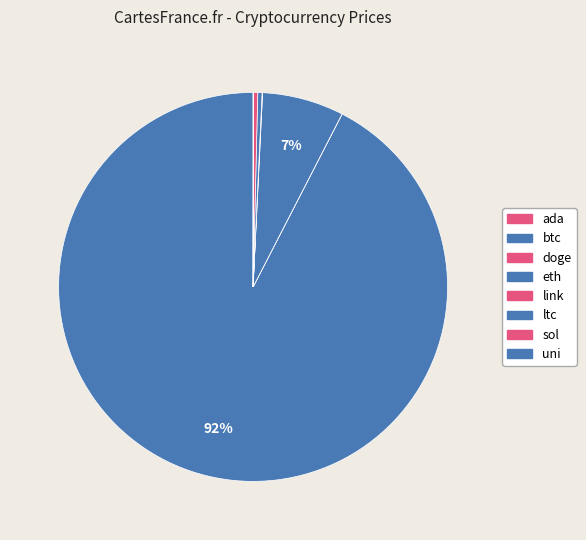

How many segments does this pie chart have?

8